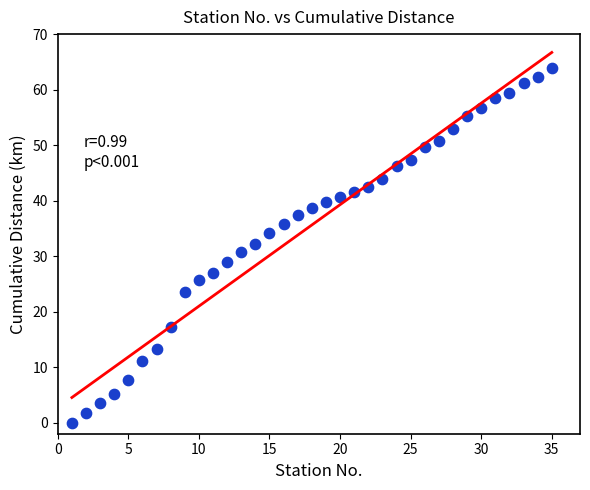

What is the range of Y values (max minus min)?

63.8